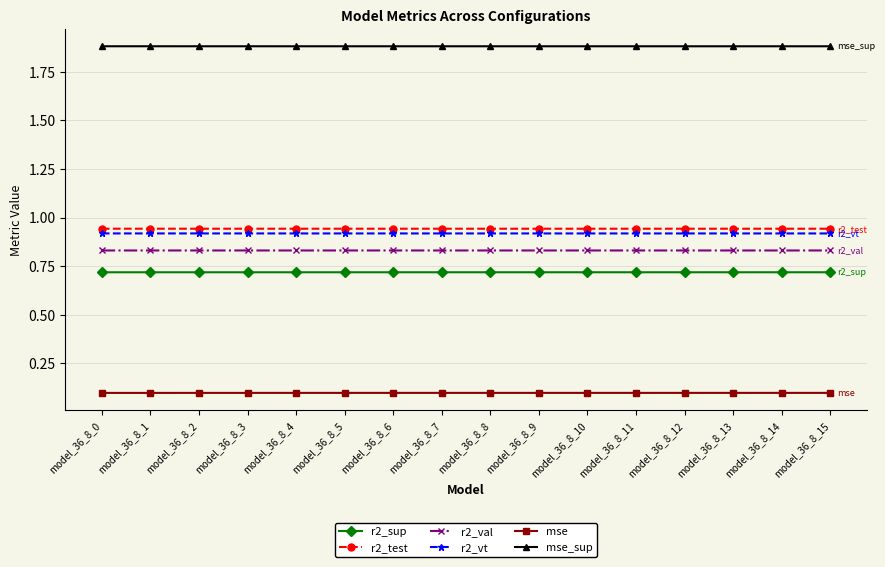

Is the value of r2_sup at model_36_8_12 greater than the value of r2_test at model_36_8_11?

No